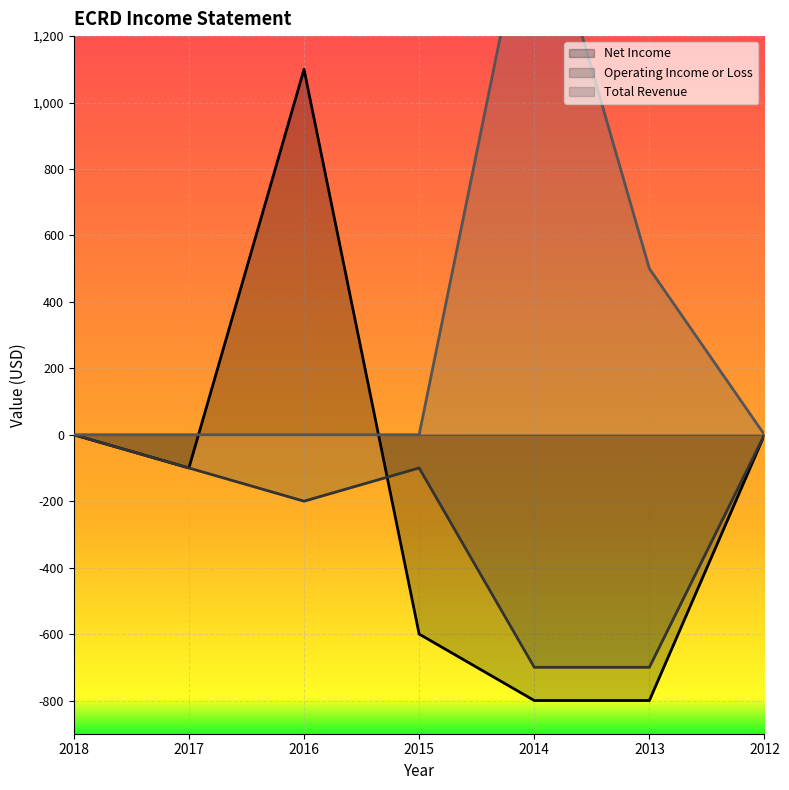

Which series has the largest range (max minus min)?

Net Income